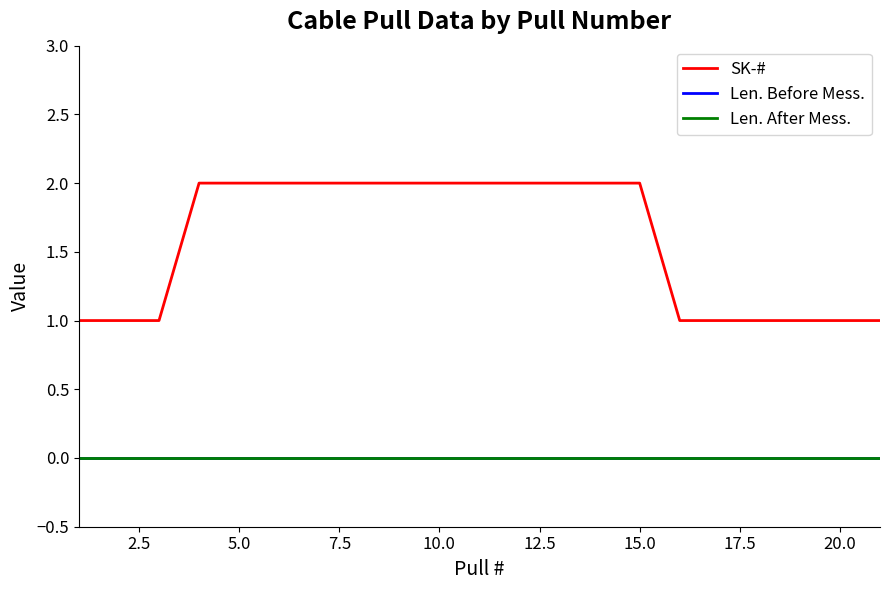

Does the chart have visible grid lines?

No